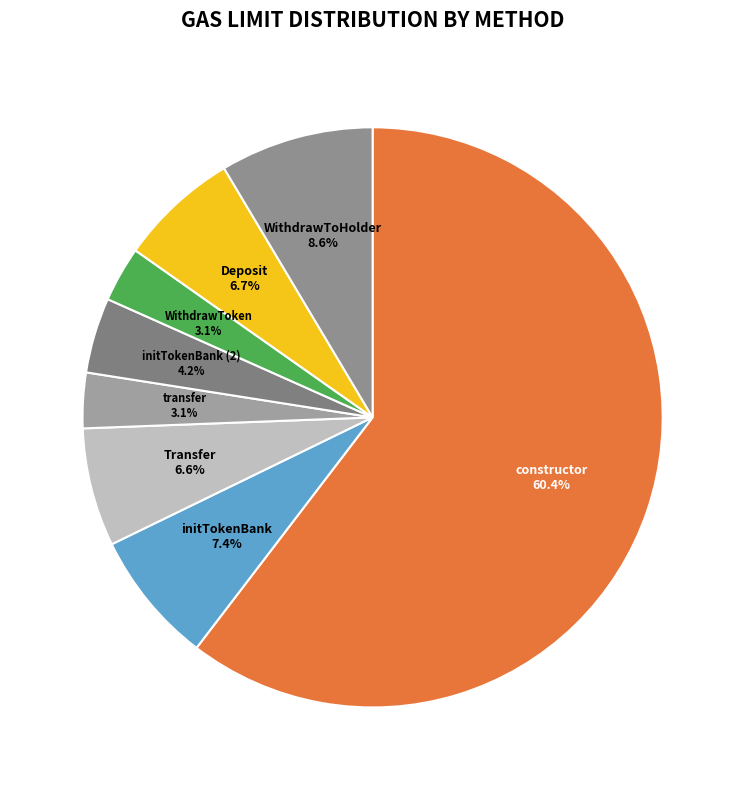

Which slice represents more than half of the pie?

constructor